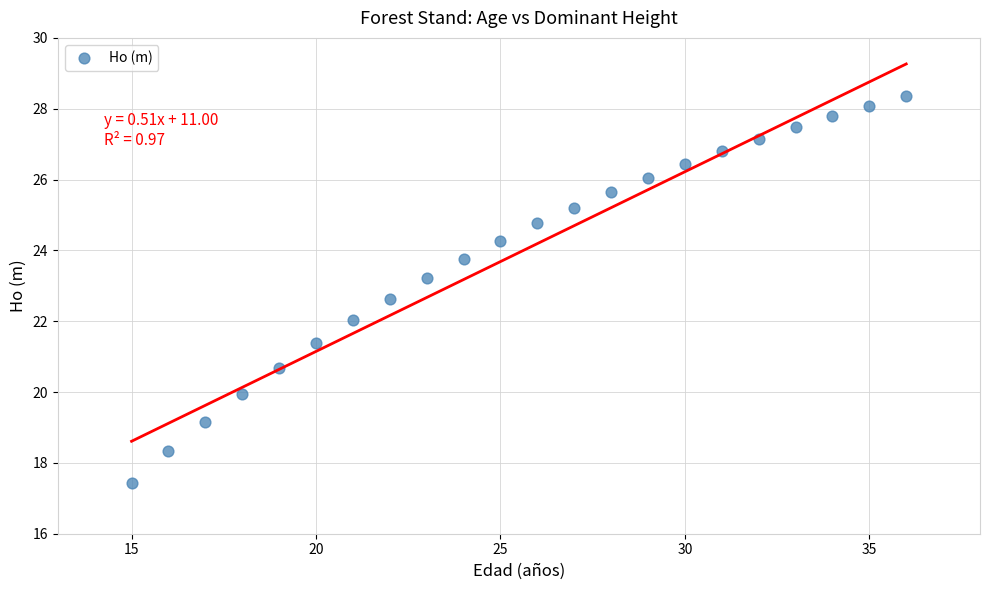

What is the range of X values (max minus min)?

21.0